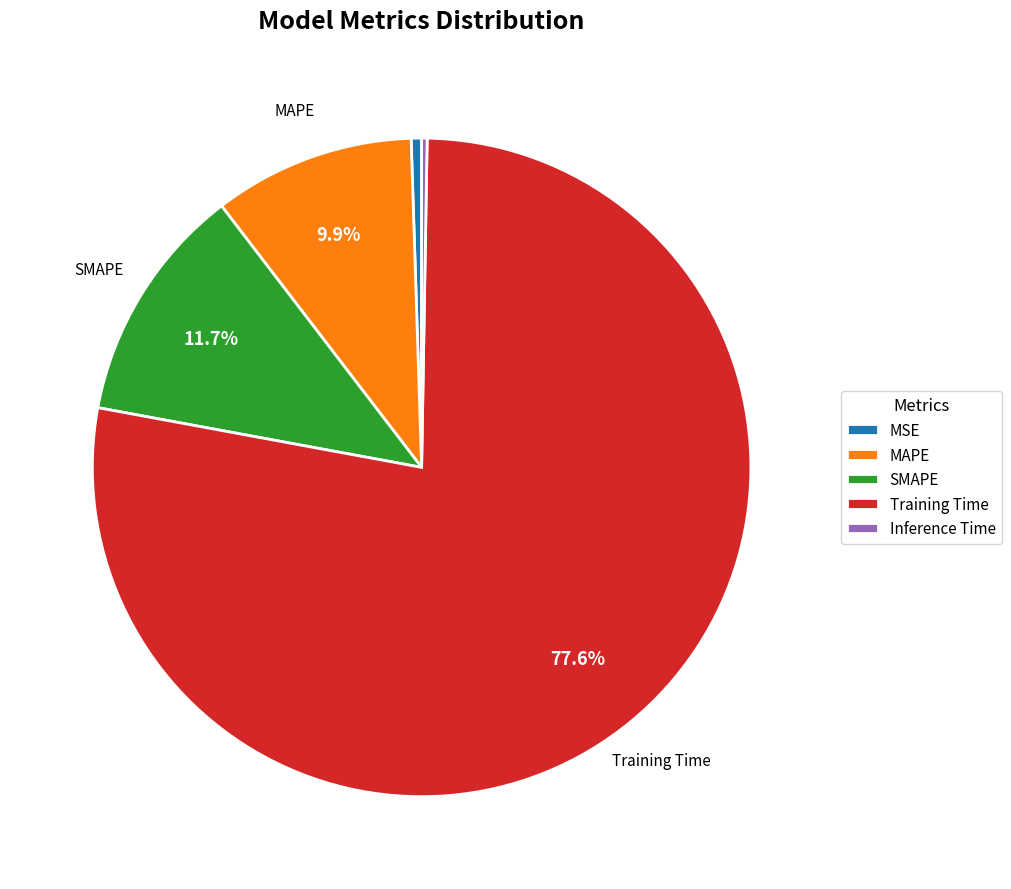

Which slice is the largest?

Training Time